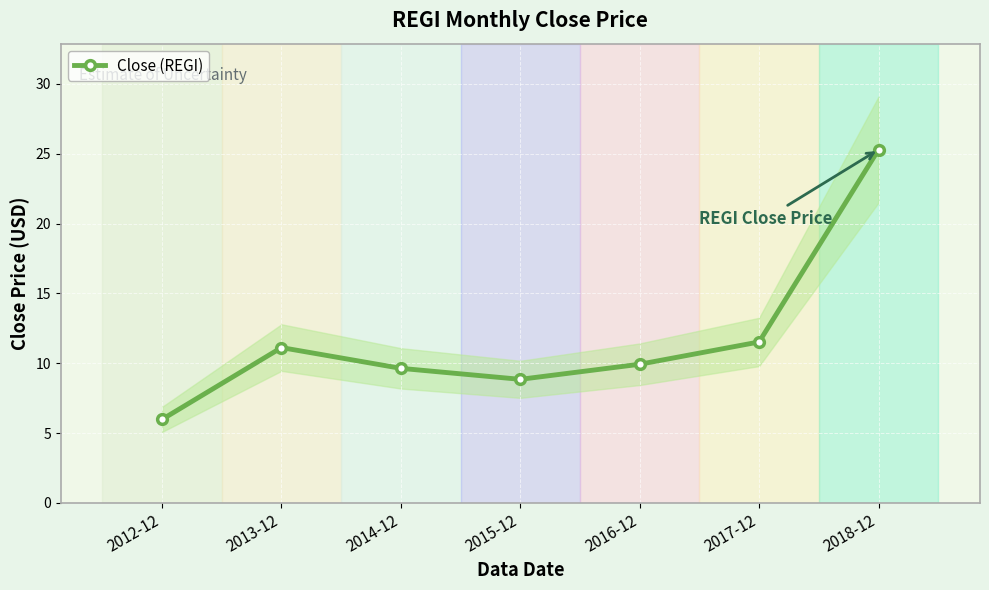

At which label is the value closest to 15?

2017-12